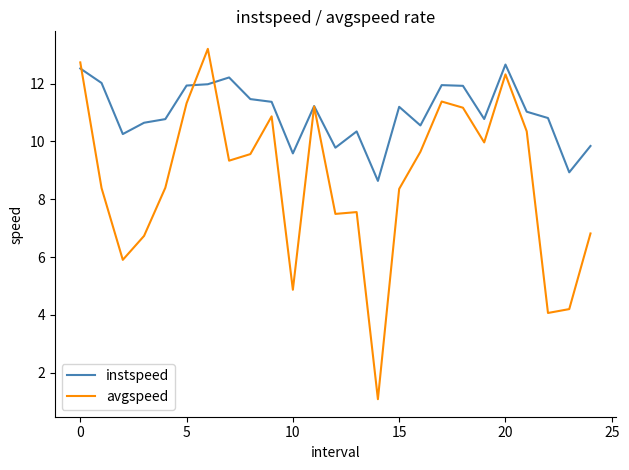

What is the smallest value displayed?

1.1